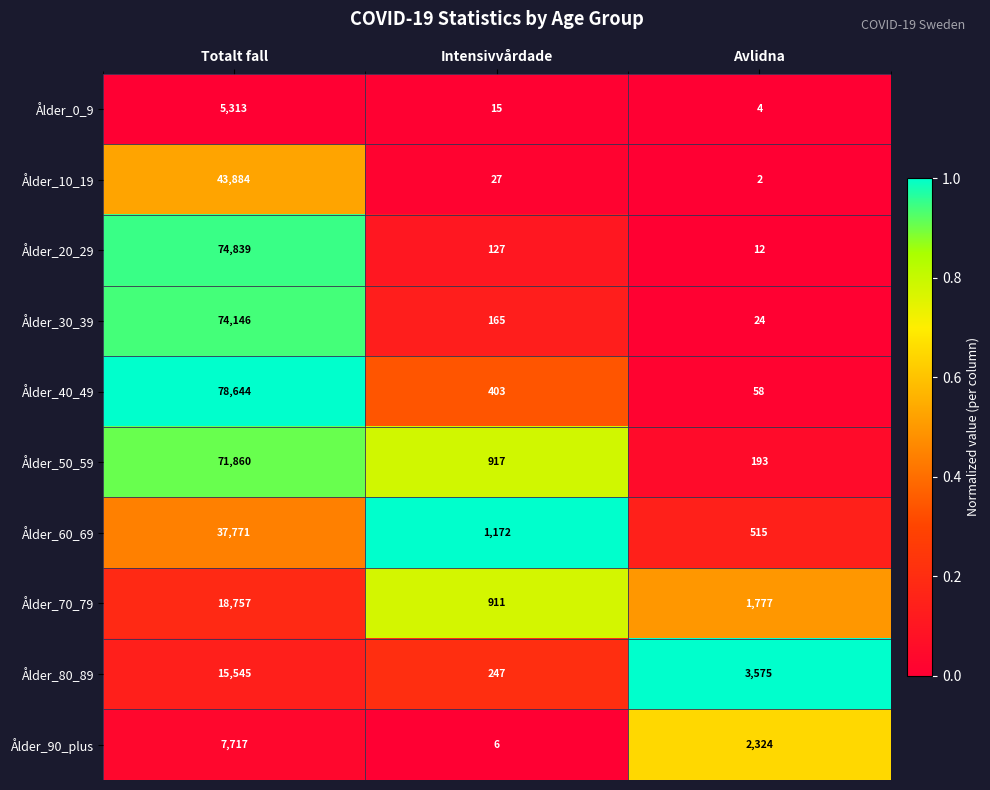

Reading left to right, extract all data points from this chart.

Ålder_0_9: Totalt fall=5313	Intensivvårdade=15	Avlidna=4
Ålder_10_19: Totalt fall=43884	Intensivvårdade=27	Avlidna=2
Ålder_20_29: Totalt fall=74839	Intensivvårdade=127	Avlidna=12
Ålder_30_39: Totalt fall=74146	Intensivvårdade=165	Avlidna=24
Ålder_40_49: Totalt fall=78644	Intensivvårdade=403	Avlidna=58
Ålder_50_59: Totalt fall=71860	Intensivvårdade=917	Avlidna=193
Ålder_60_69: Totalt fall=37771	Intensivvårdade=1172	Avlidna=515
Ålder_70_79: Totalt fall=18757	Intensivvårdade=911	Avlidna=1777
Ålder_80_89: Totalt fall=15545	Intensivvårdade=247	Avlidna=3575
Ålder_90_plus: Totalt fall=7717	Intensivvårdade=6	Avlidna=2324